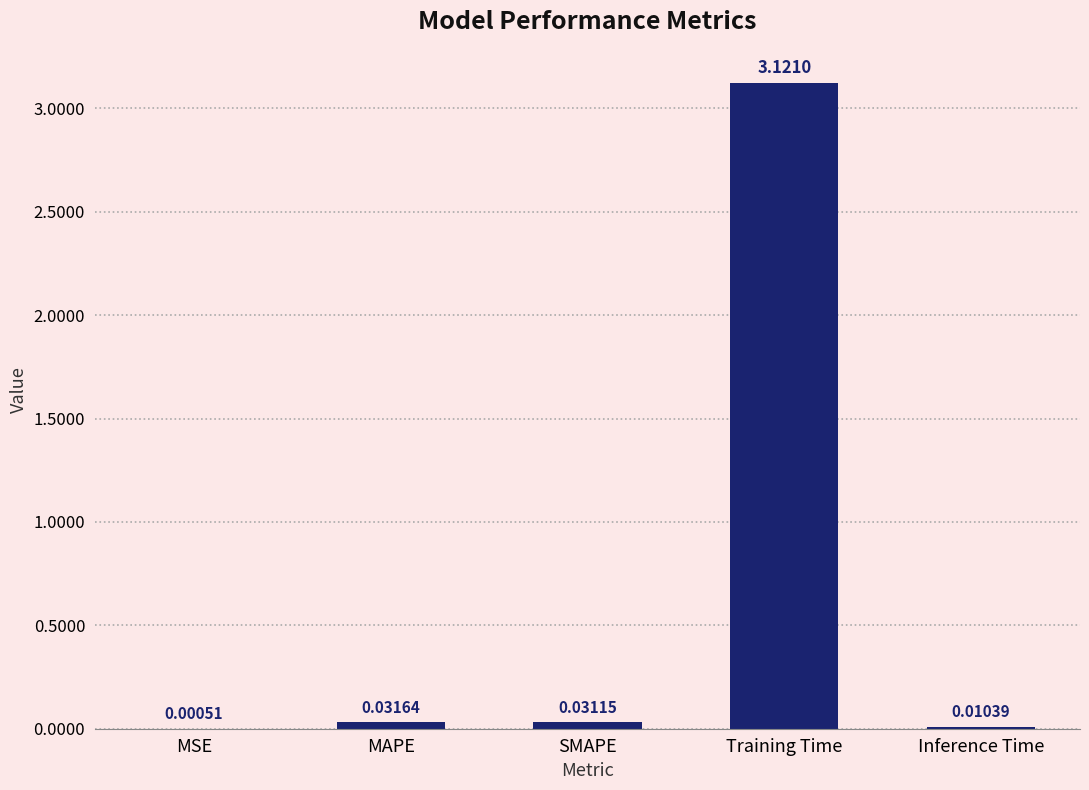

Are the bars horizontal?

No